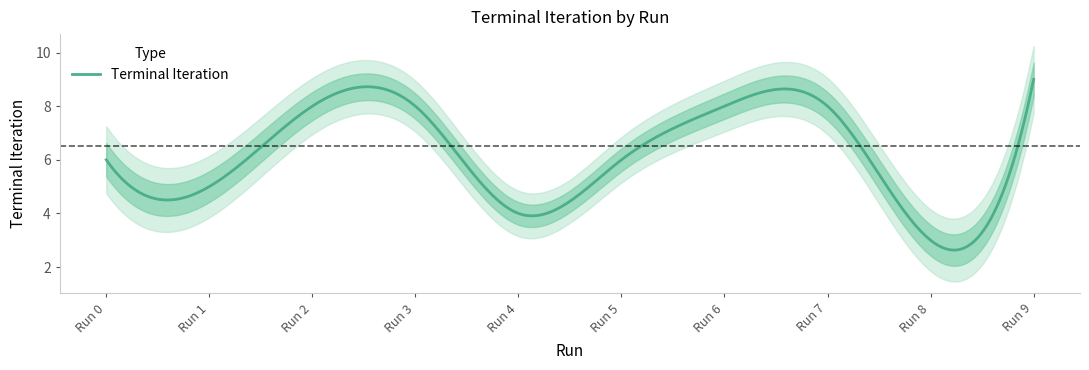

How many data points does each series have?

10